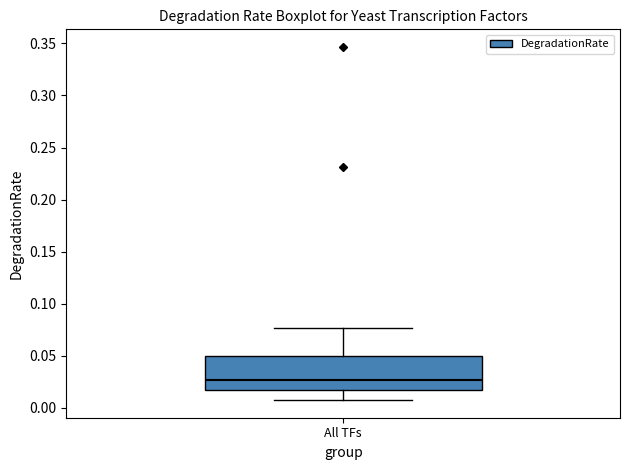

Where does the median line of the box for All TFs sit on the y-axis? The values are not printed on the chart, so give them approximately, as read against the axis.

0.025